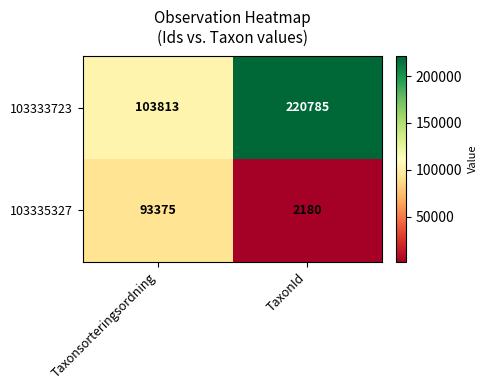

Between Taxonsorteringsordning and TaxonId, which series saw the biggest shift?

103333723